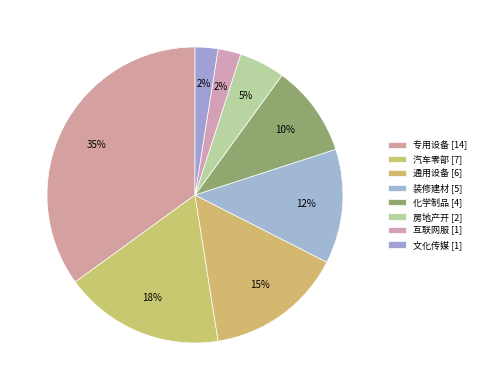

To the nearest percent, what percentage of the pie is 化学制品?

10%